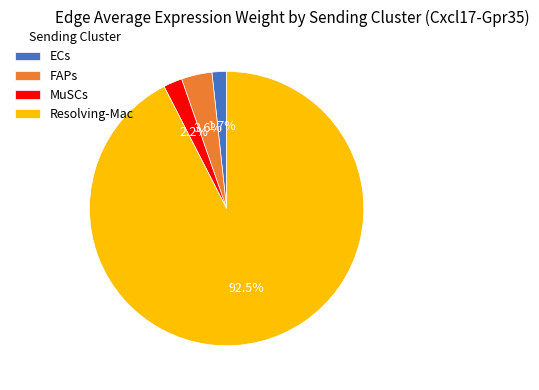

To the nearest percent, what is the difference between the largest and smallest slice percentages?

91%